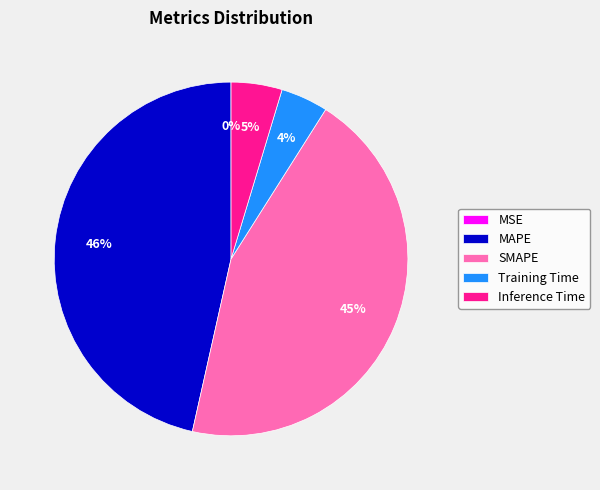

To the nearest percent, what is the combined percentage of Inference Time and Training Time?

9%